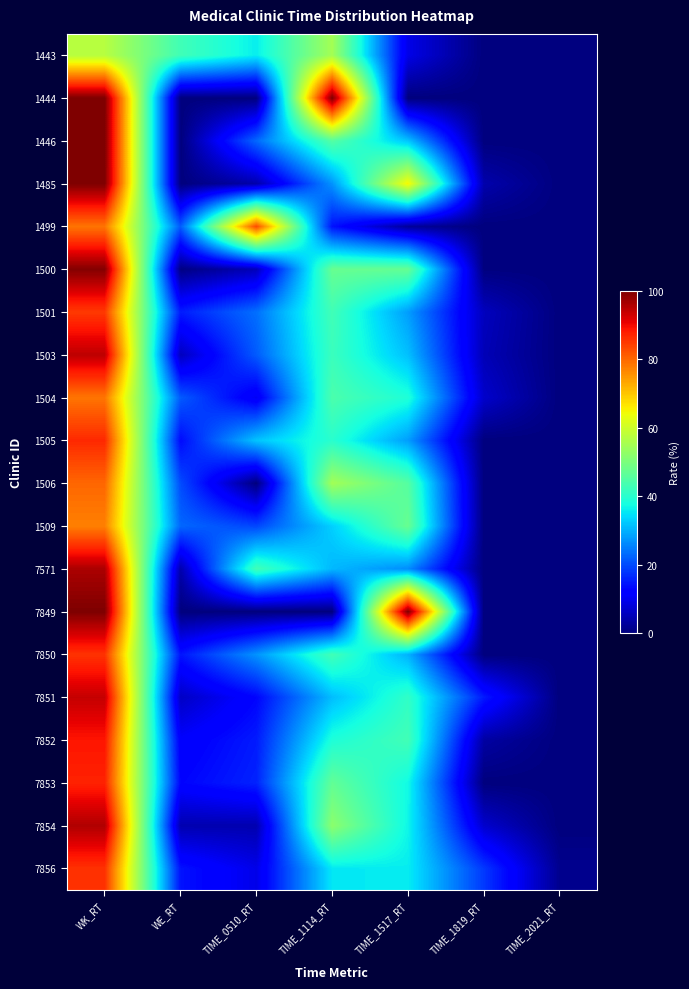

What is the total value across all series at WK_RT?

1769.5